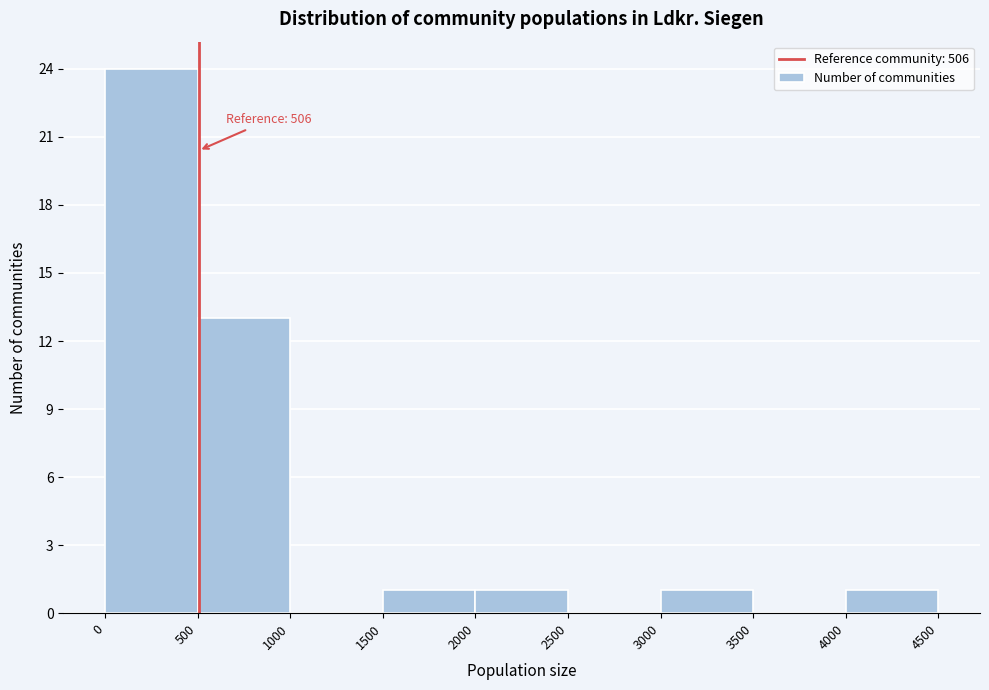

Over which range of the x-axis is the bar tallest?

0 to 500